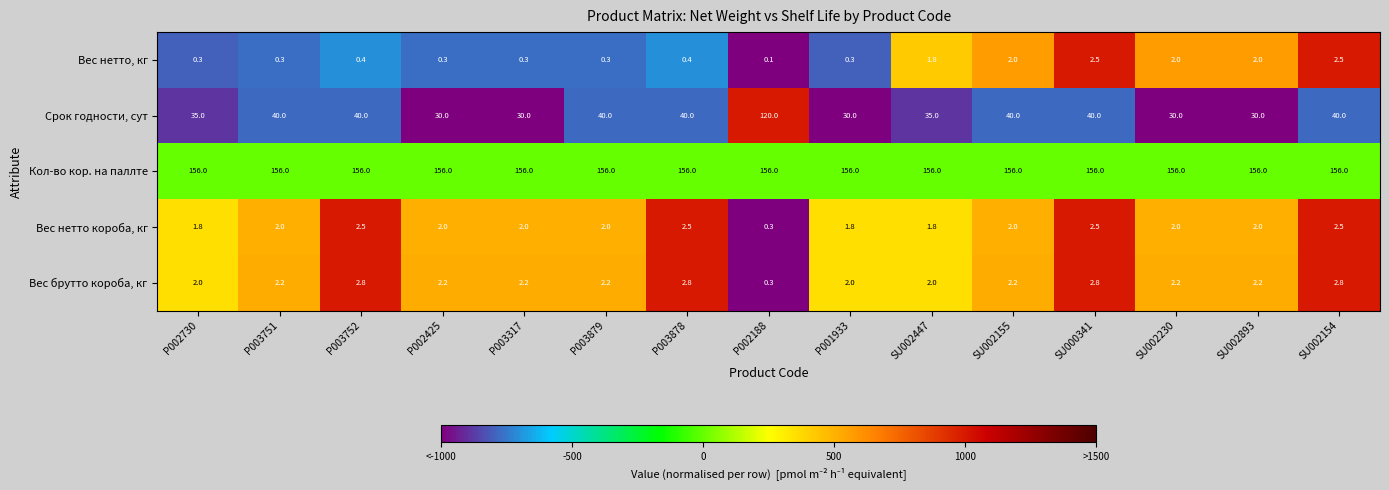

How many values in the Срок годности, сут series are below 40?

7